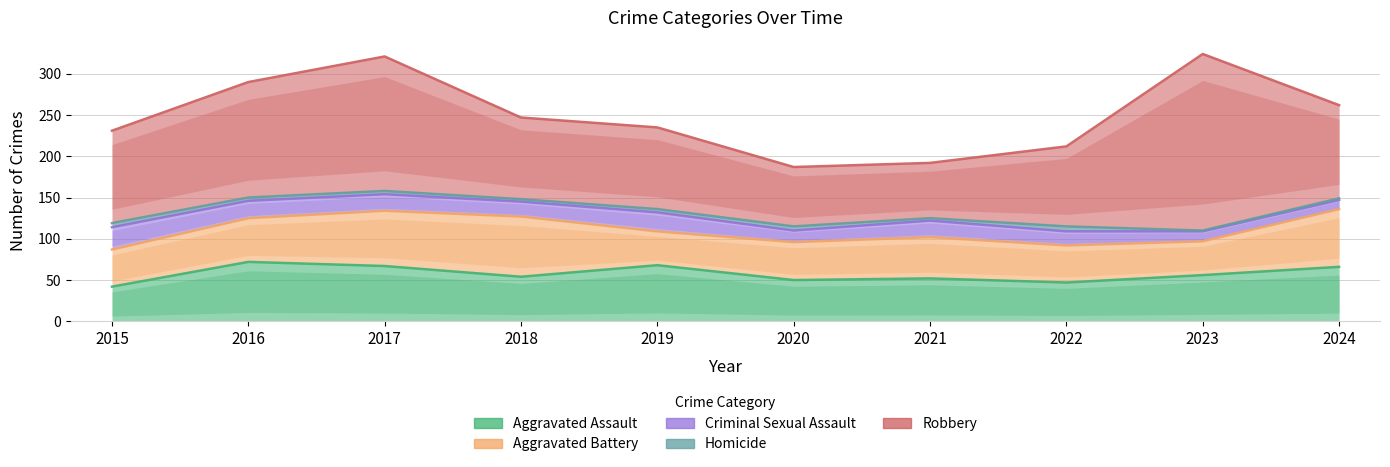

Reading left to right, list all the values displayed in this chart.

Aggravated Assault: 42	72	67	54	68	50	52	47	56	66
Aggravated Battery: 45	53	67	73	41	46	50	45	41	70
Criminal Sexual Assault: 27	21	20	18	23	14	20	17	12	11
Homicide: 5	4	4	3	4	5	3	6	1	2
Robbery: 112	140	163	99	99	72	67	97	214	113